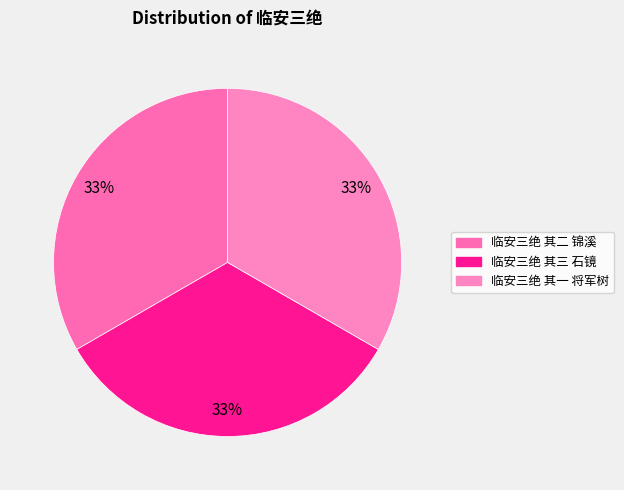

To the nearest percent, what portion does 临安三绝 其二 锦溪 represent?

33%